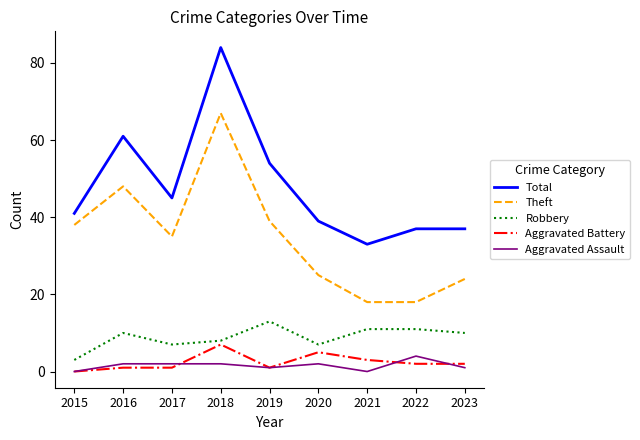

Rank the series by their maximum value, from highest to lowest.

Total, Theft, Robbery, Aggravated Battery, Aggravated Assault